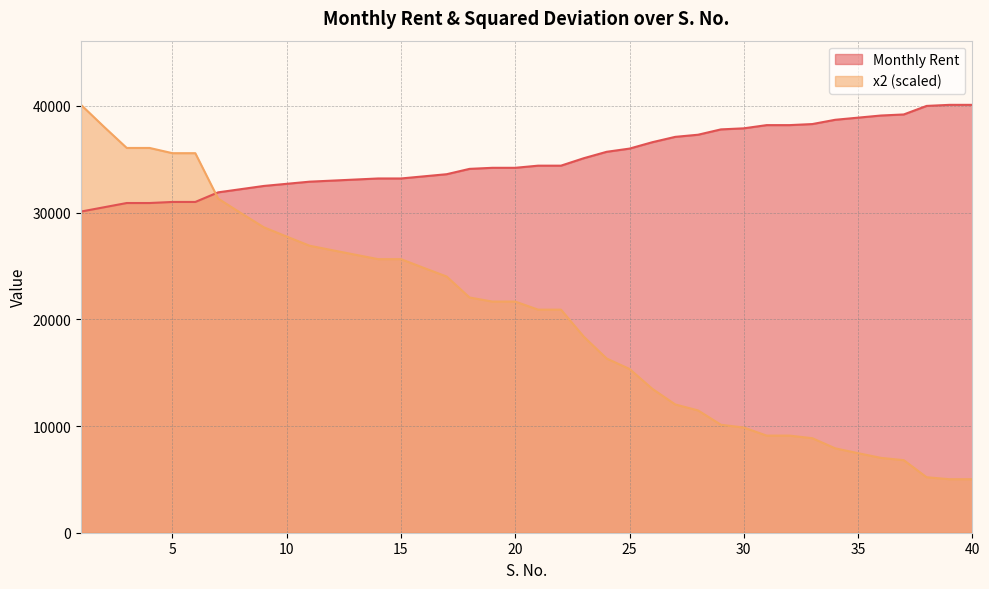

At which label does x2 reach its peak?

1